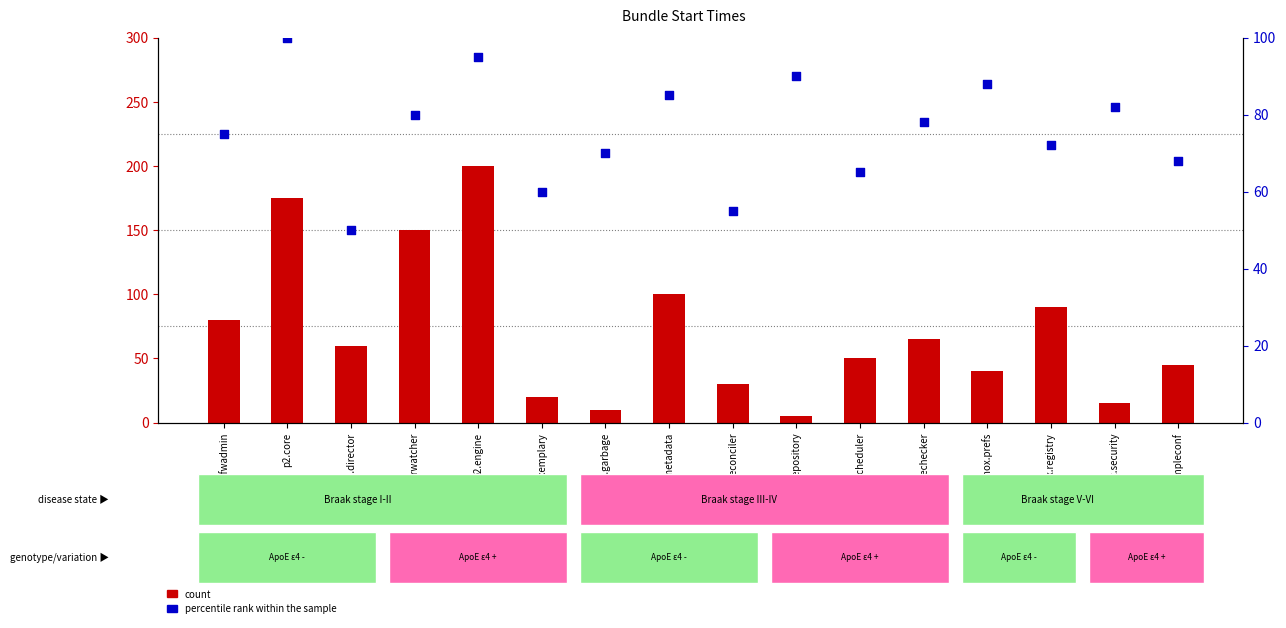

Which series has the largest total across all categories?

percentile rank within the sample